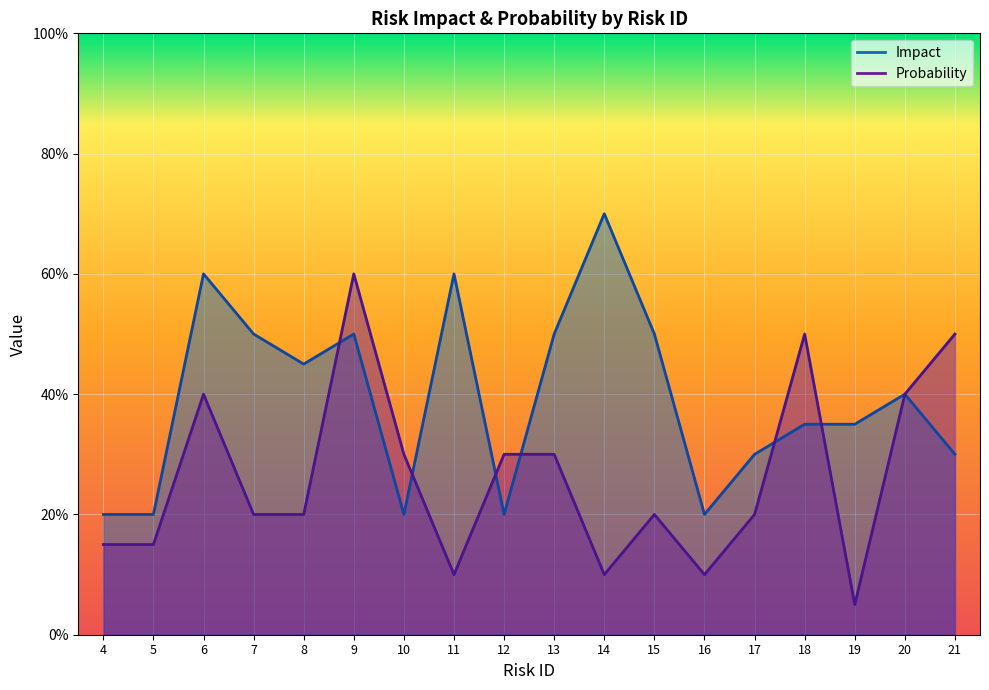

Between 16 and 21, which series saw the biggest shift?

Probability